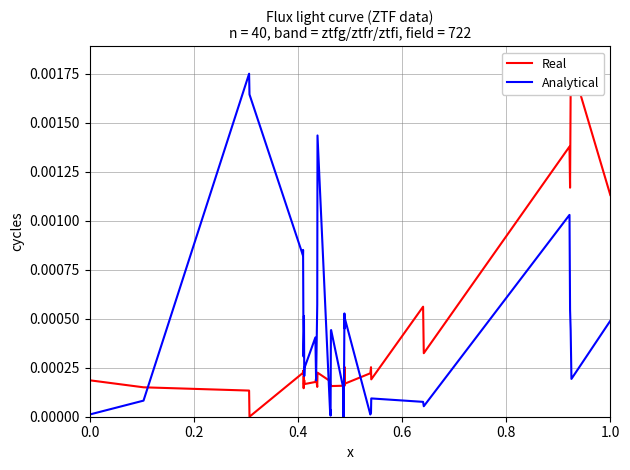

How many series are shown in this chart?

2